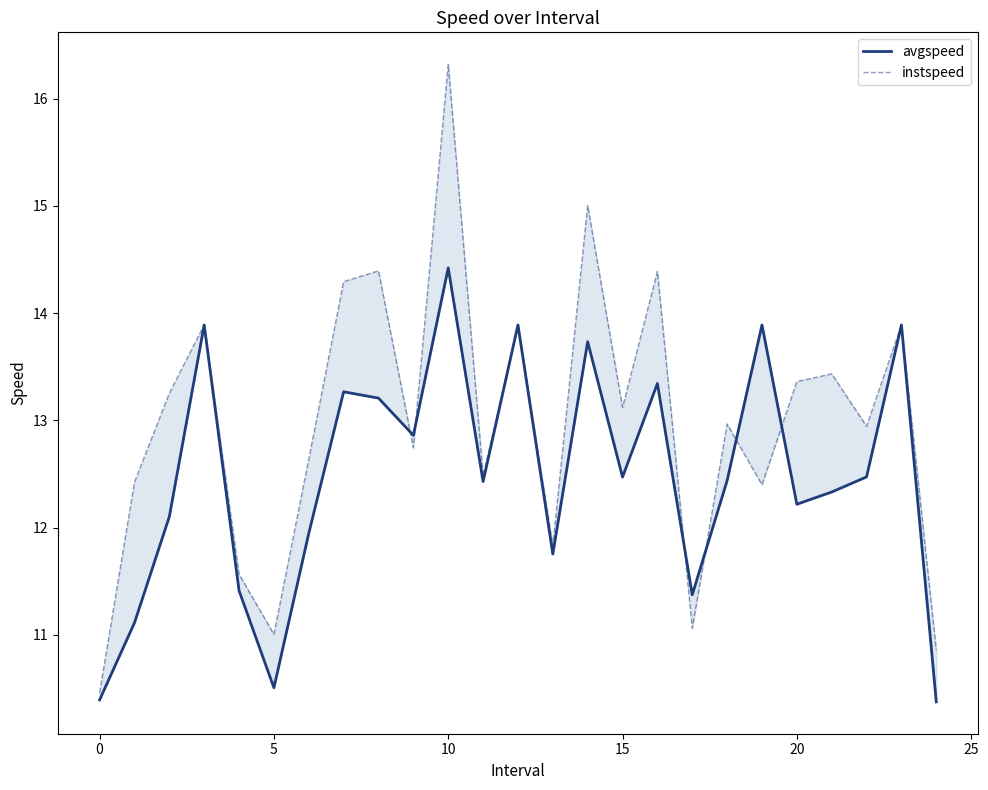

What are all the series names shown in the legend?

avgspeed, instspeed